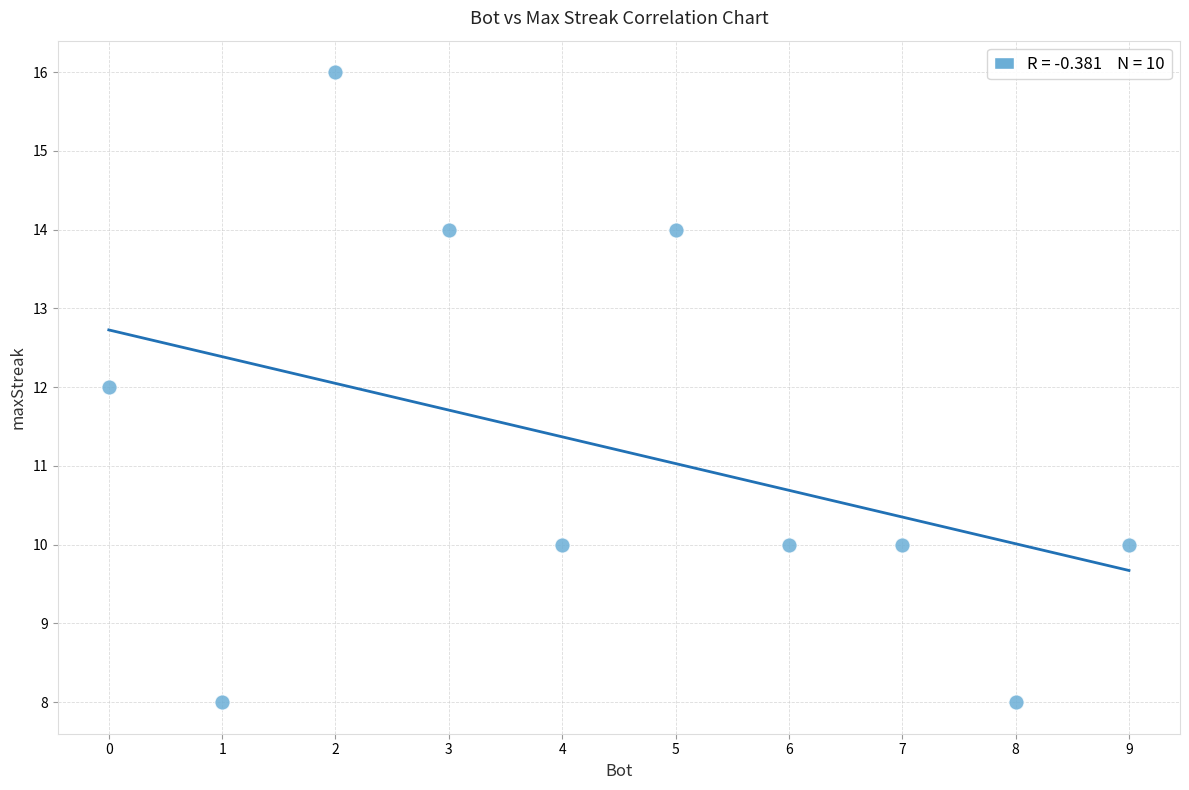

What is the average X value?

4